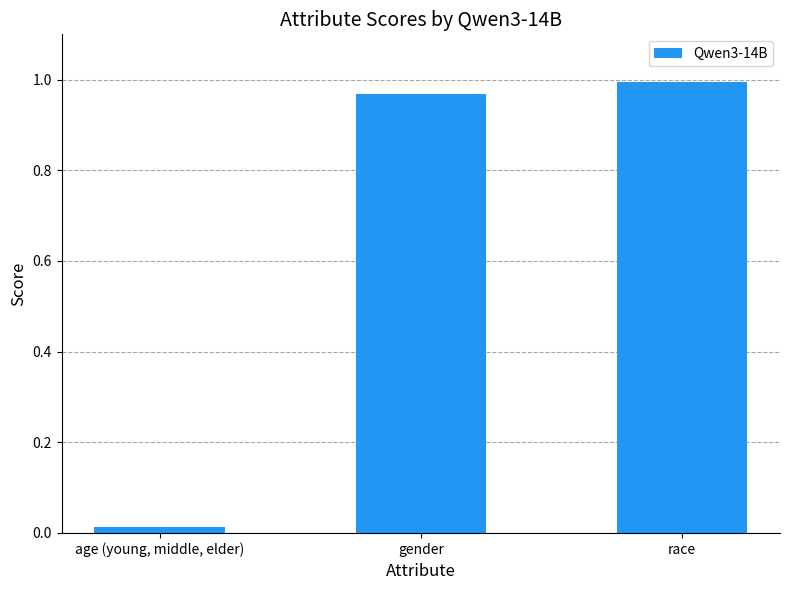

Which category has the highest value across all series?

race